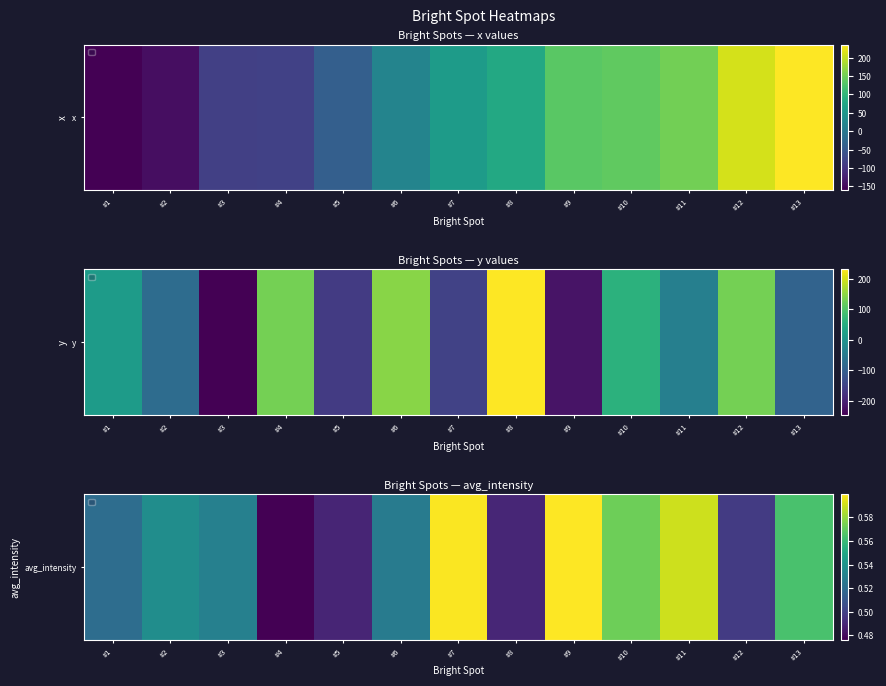

True or false: the data shows 0.5 at #4.

True